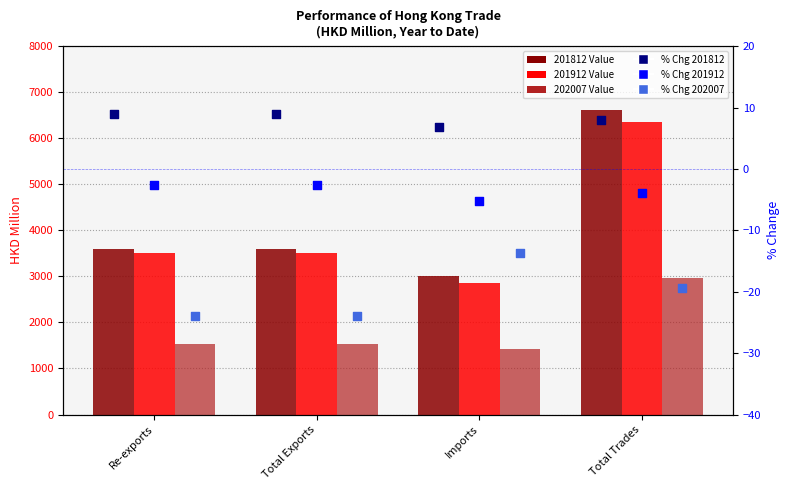

What are all the series names shown in the legend?

201812 Value, 201912 Value, 202007 Value, % Chg 201812, % Chg 201912, % Chg 202007